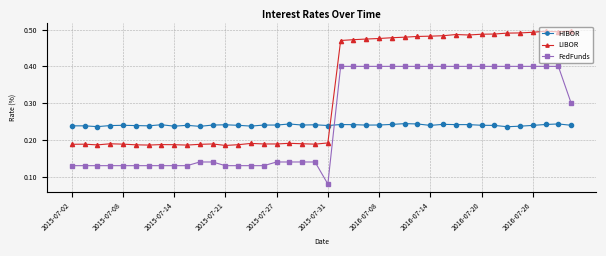

At how many categories does at least one series exceed 0?

40